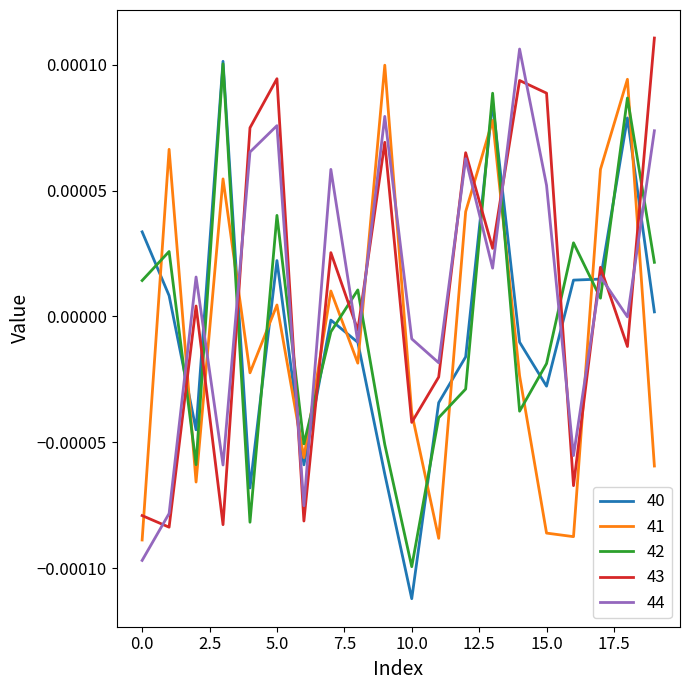

After their last crossing, which series has the higher values: 43 or 42?

43